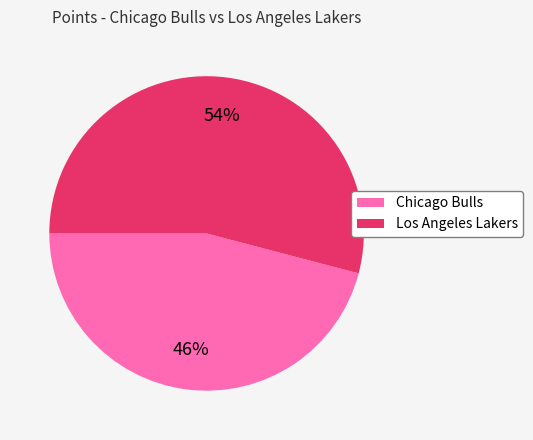

Between Los Angeles Lakers and Chicago Bulls, which is larger?

Los Angeles Lakers